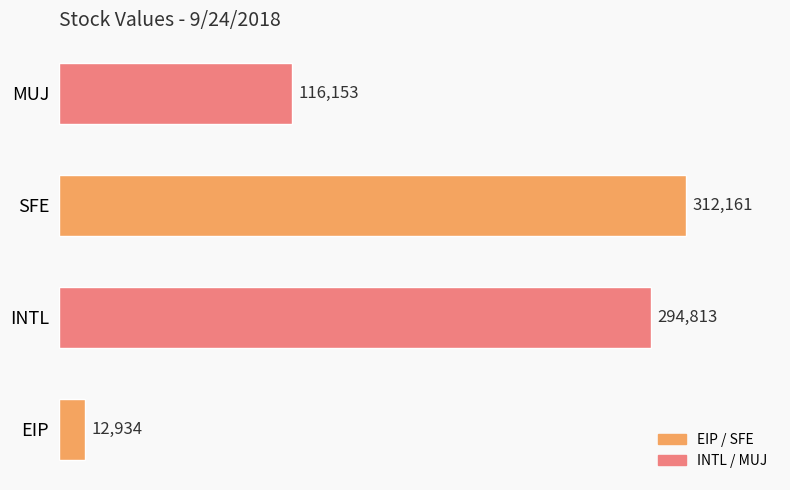

How many bars are there in total?

4